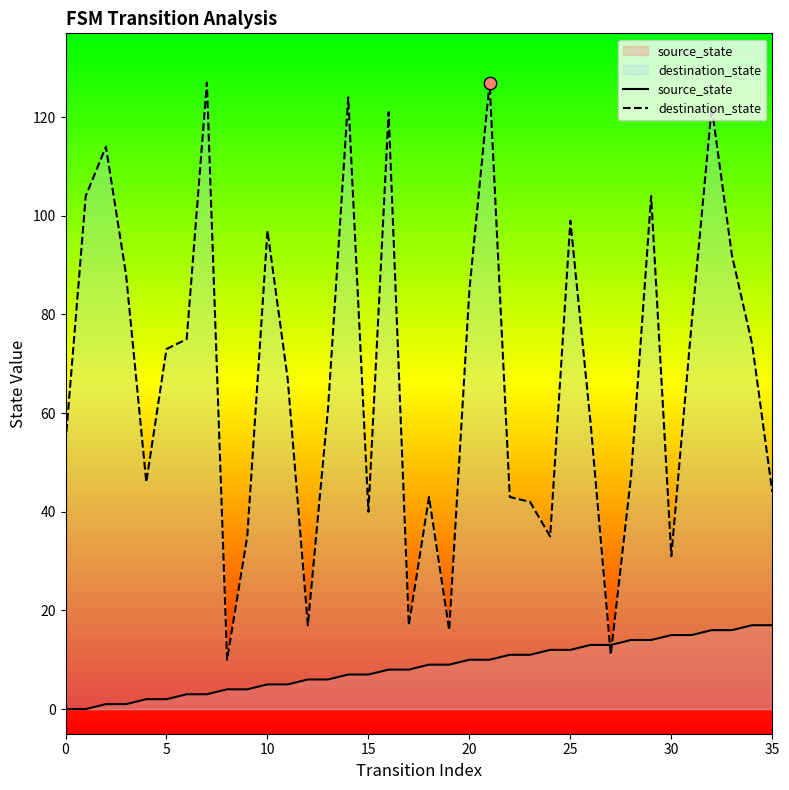

What are all the series names shown in the legend?

source_state, destination_state